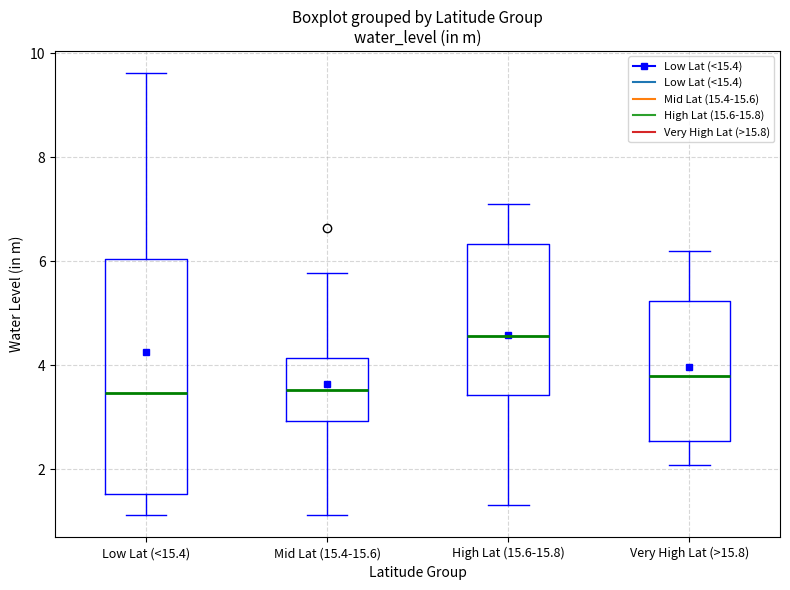

Reading left to right, transcribe this box plot: for each box, give where its median line is, the range the box spans, and where its two whiskers end, as read against the y-axis. The values are not printed on the chart, so give them approximately, as read against the axis.

Low Lat (<15.4): median 3.4, box 1.6 to 6.0, whiskers 1.2 to 9.6
Mid Lat (15.4-15.6): median 3.6, box 3.0 to 4.2, whiskers 1.2 to 5.8
High Lat (15.6-15.8): median 4.6, box 3.4 to 6.4, whiskers 1.4 to 7.2
Very High Lat (>15.8): median 3.8, box 2.6 to 5.2, whiskers 2.0 to 6.2